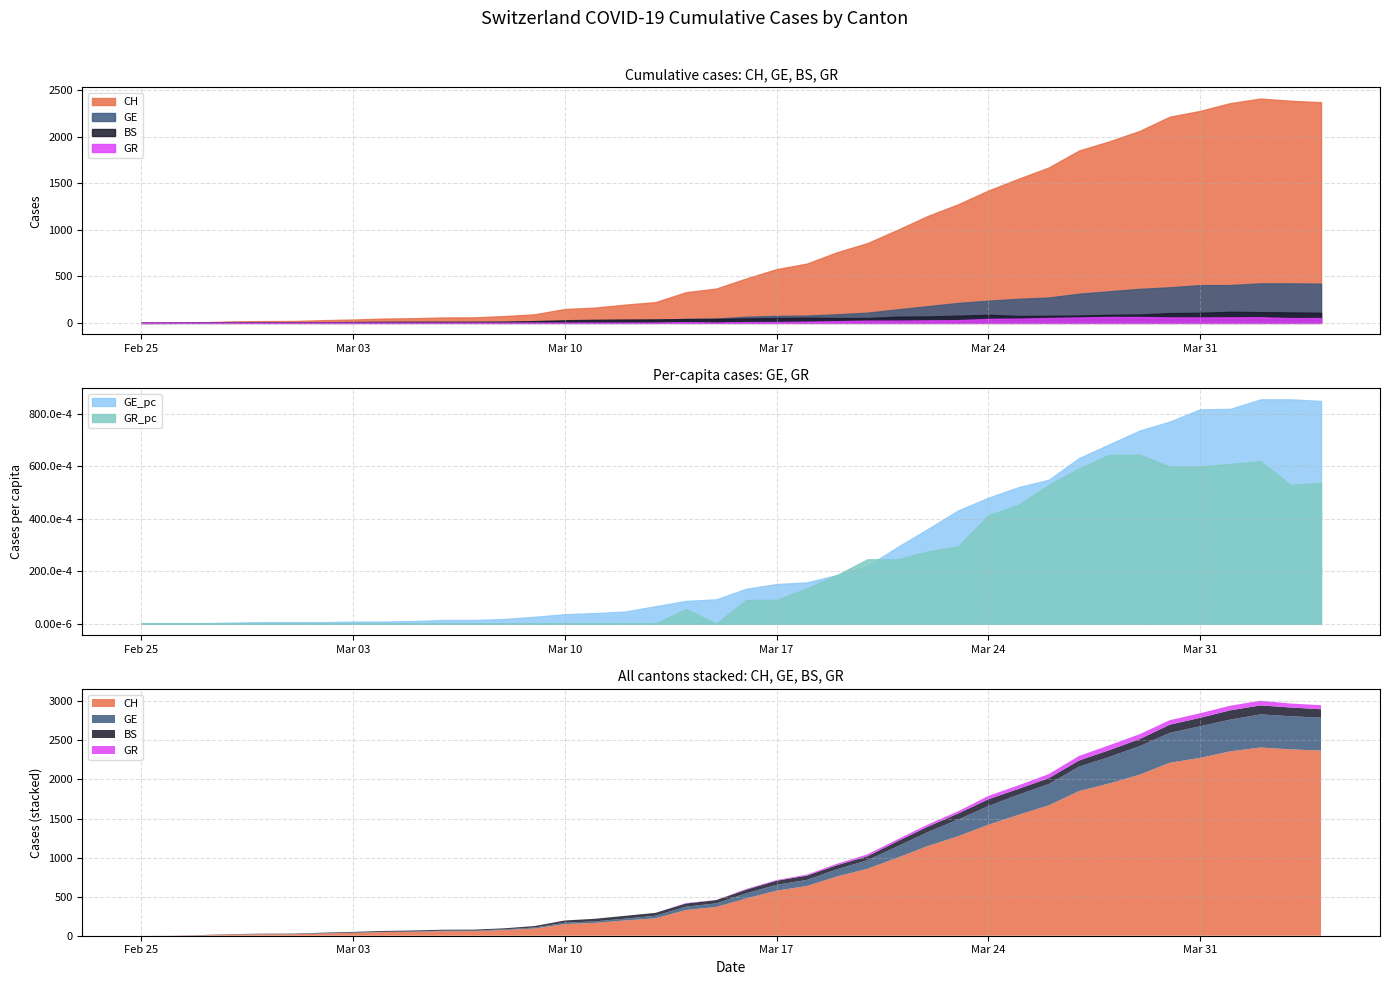

Read the BS value at 35.

108.0